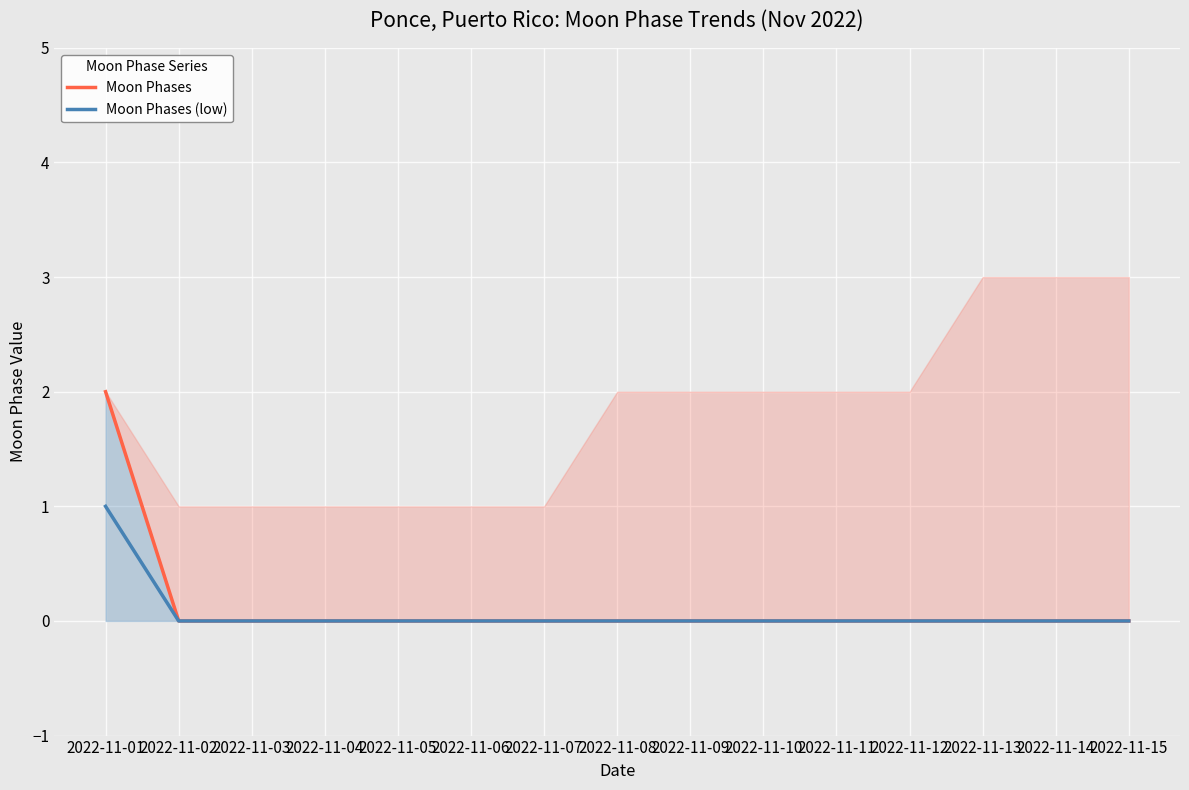

Which category has the lowest value in the Moon Phases series?

2022-11-02